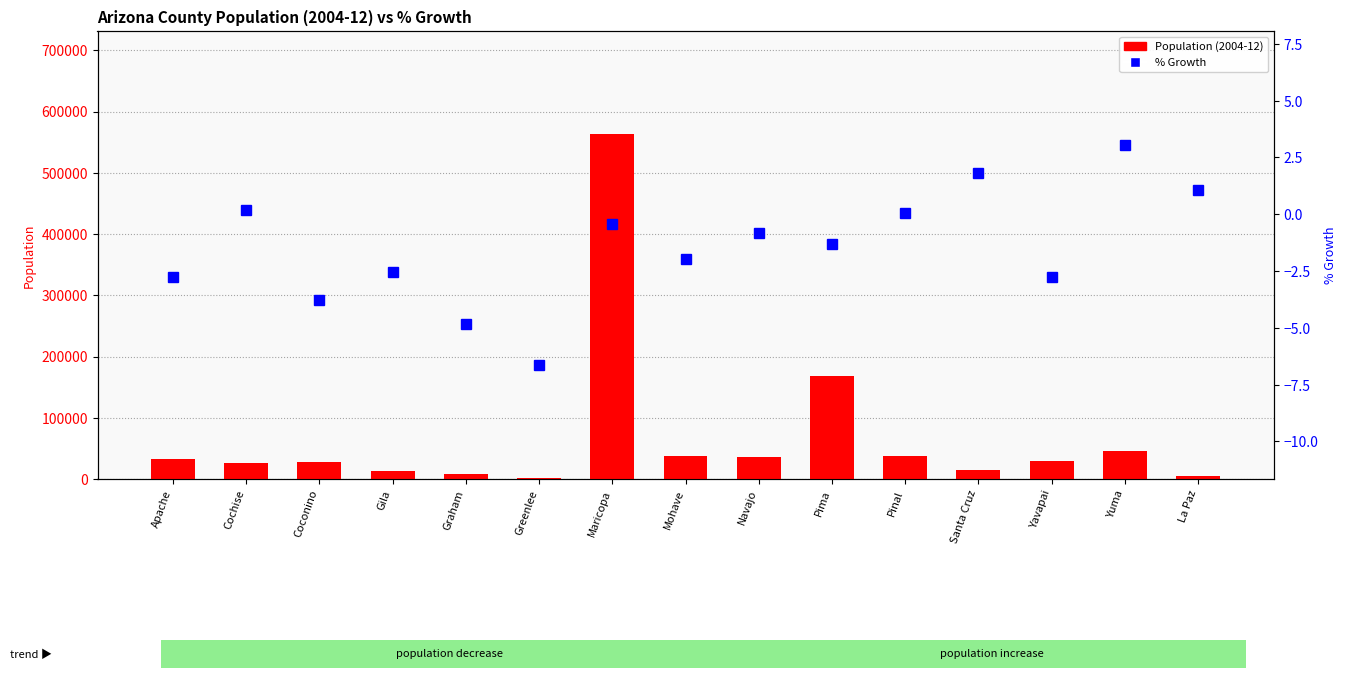

The Population (2004-12) series shows 9549.2 at Yuma. True or false?

False